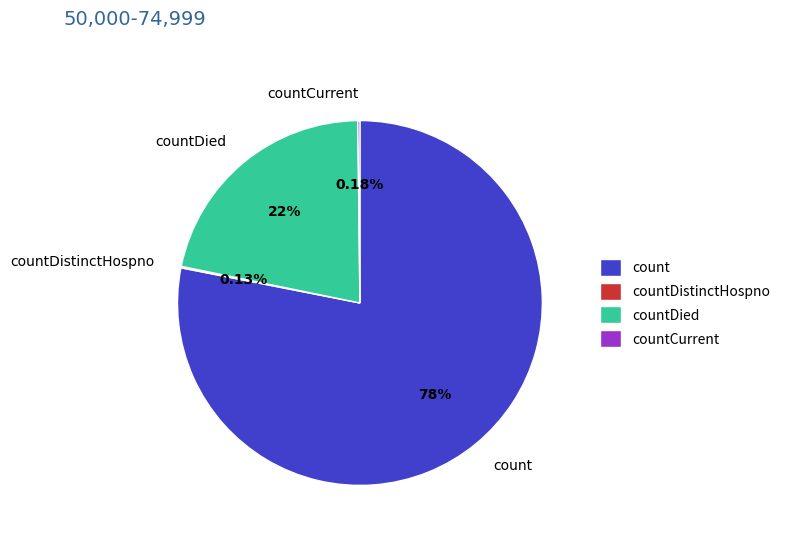

To the nearest percent, what percentage of the pie is countDied?

22%